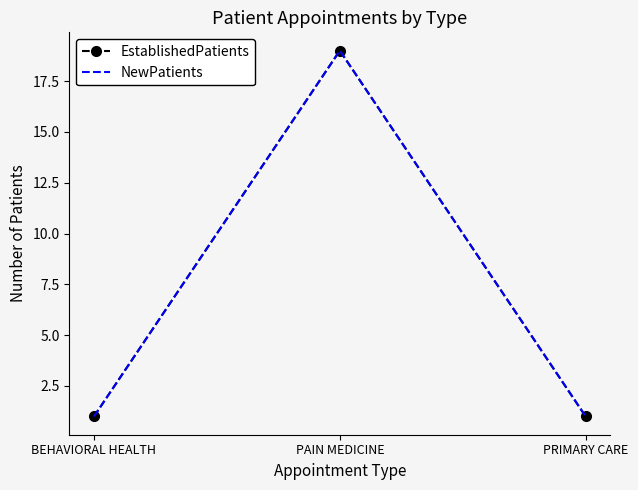

What is the label of the 1st point from the left?

BEHAVIORAL HEALTH